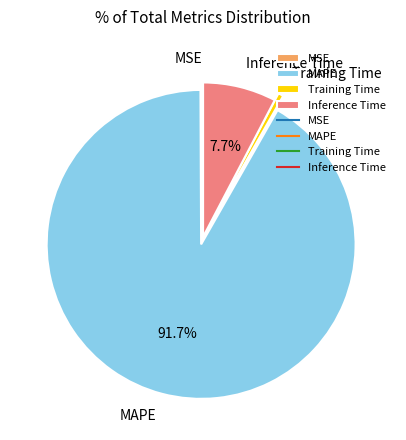

What is the majority slice?

MAPE